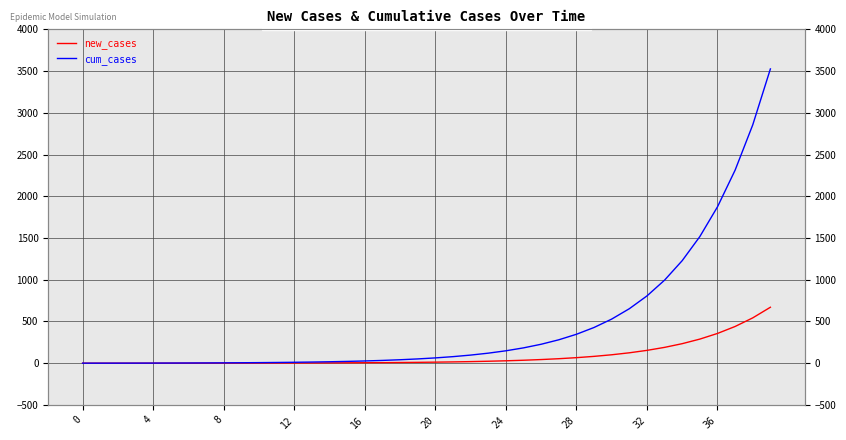

Between 14 and 24, which series saw the biggest shift?

cum_cases